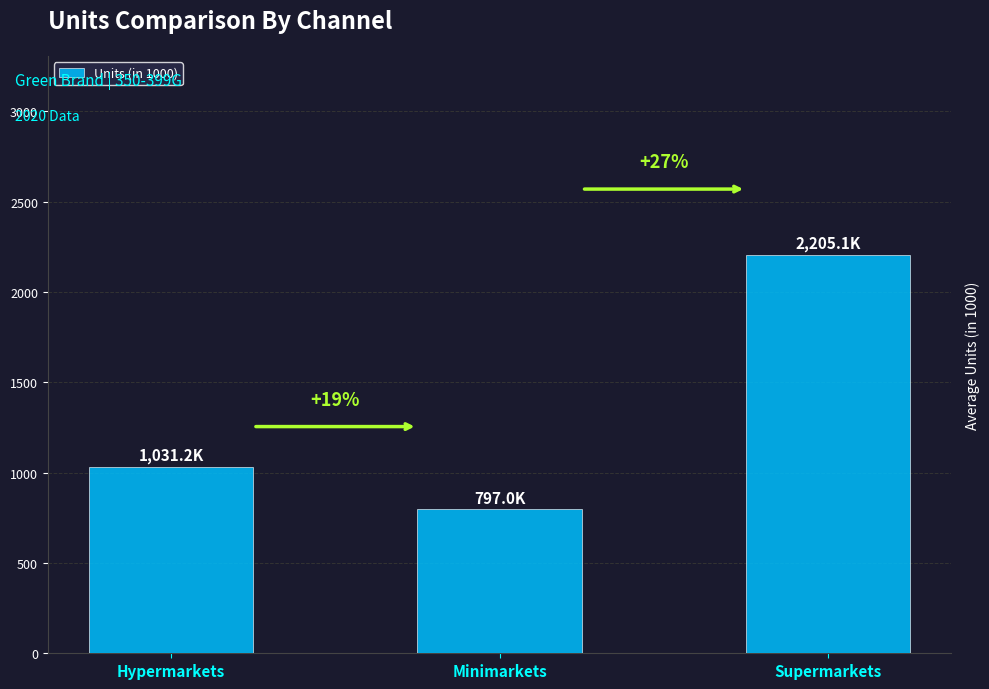

Are the bars grouped side by side (vs. stacked)?

No